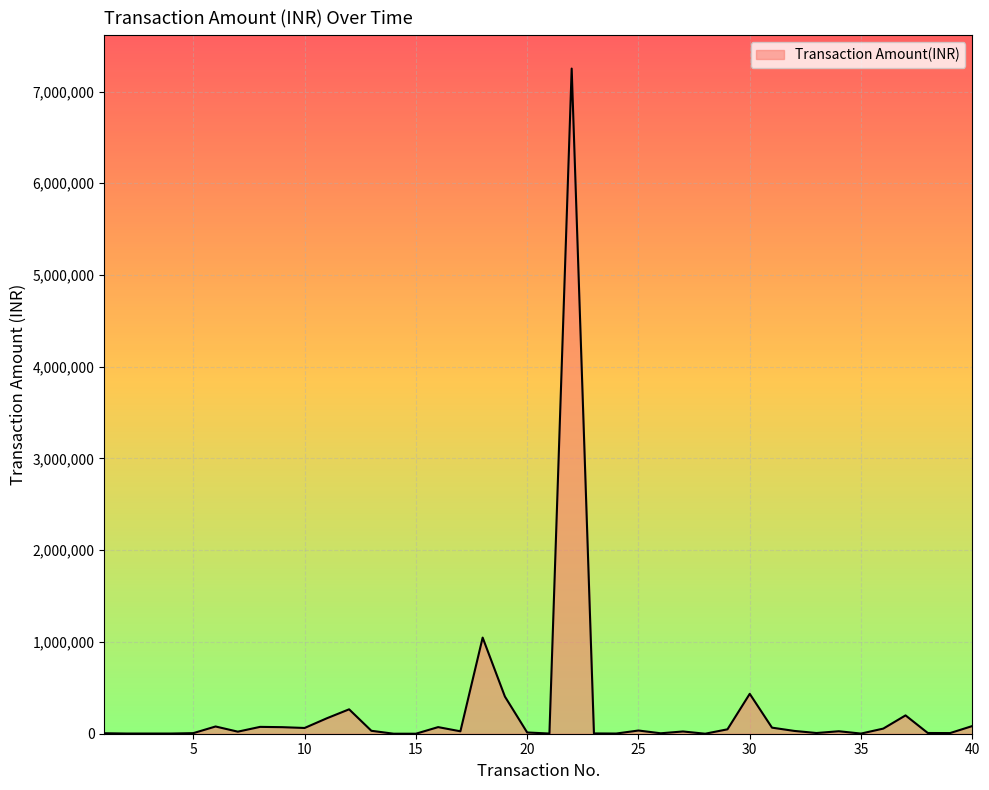

What is the maximum value shown in the chart?

7250000.0